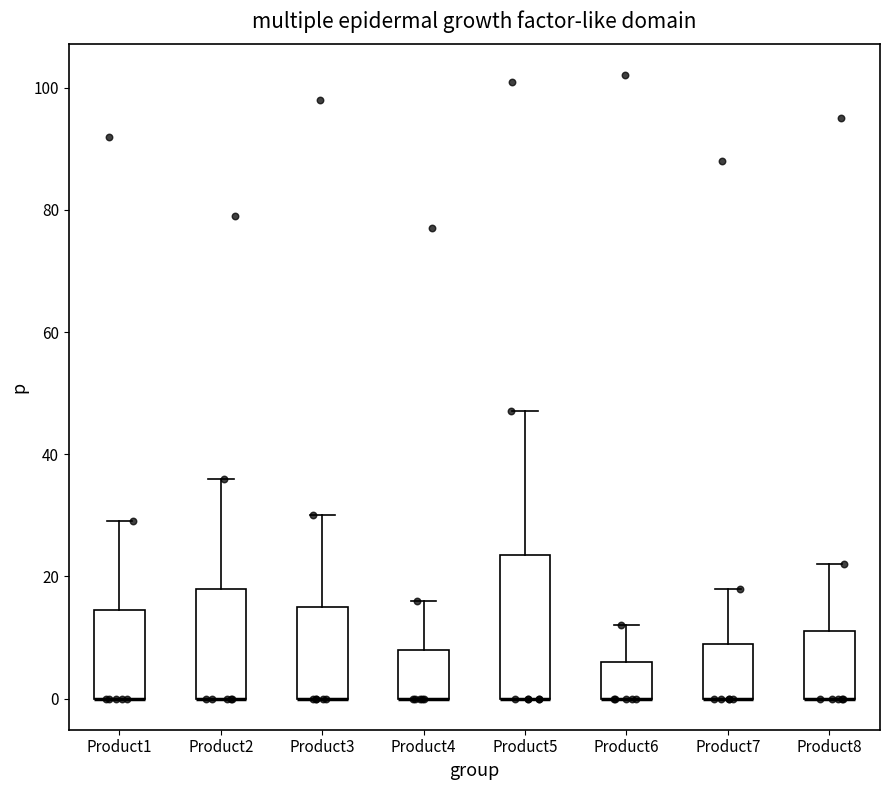

Which box is the tallest, from its lower edge to its upper edge?

Product5